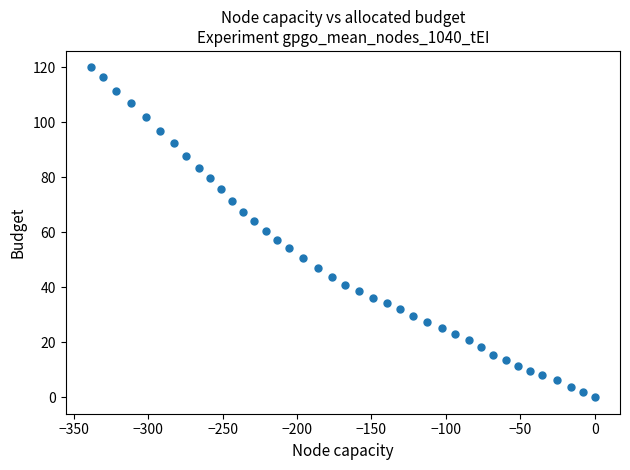

What is the range of Y values (max minus min)?

120.0